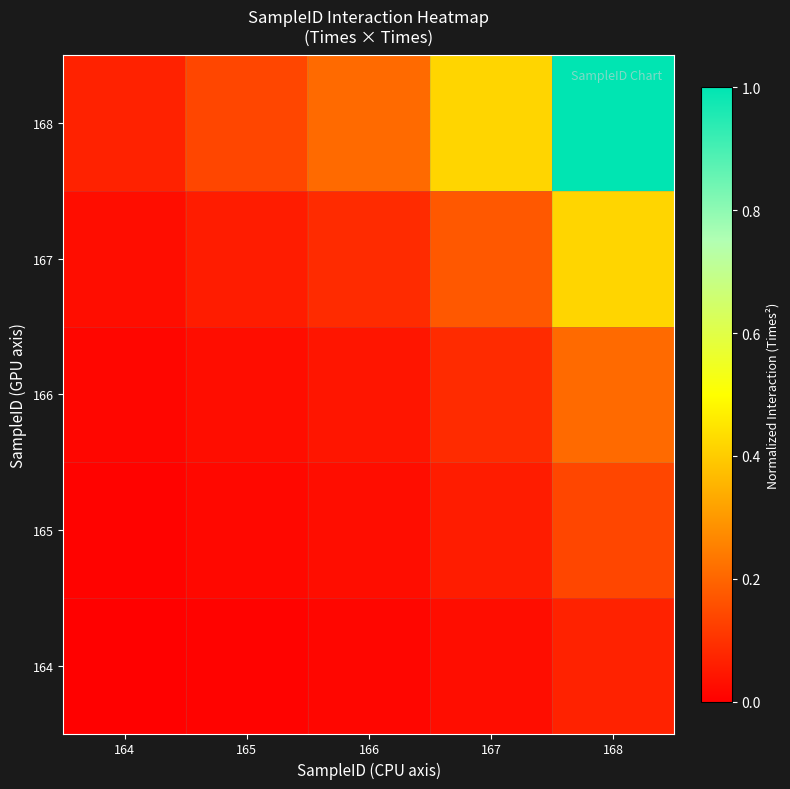

How many series are shown in this chart?

5